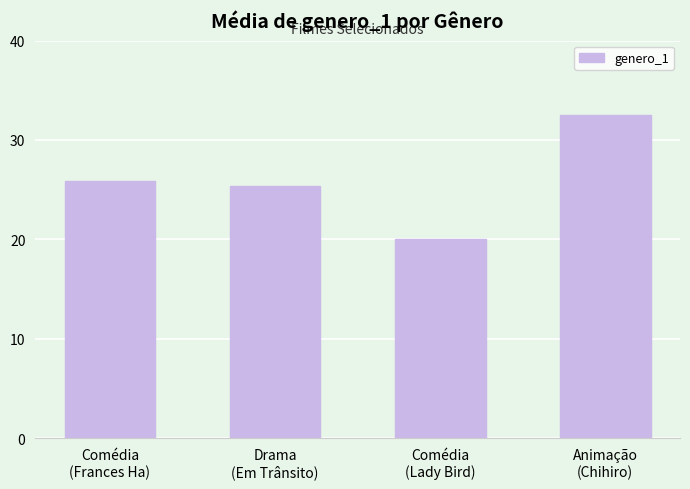

The value at Animação
(Chihiro) is 32.5. True or false?

True